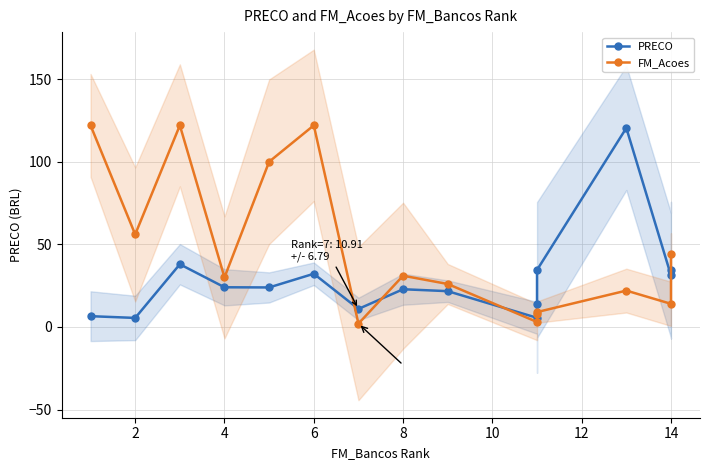

Which series has the largest total across all categories?

FM_Acoes